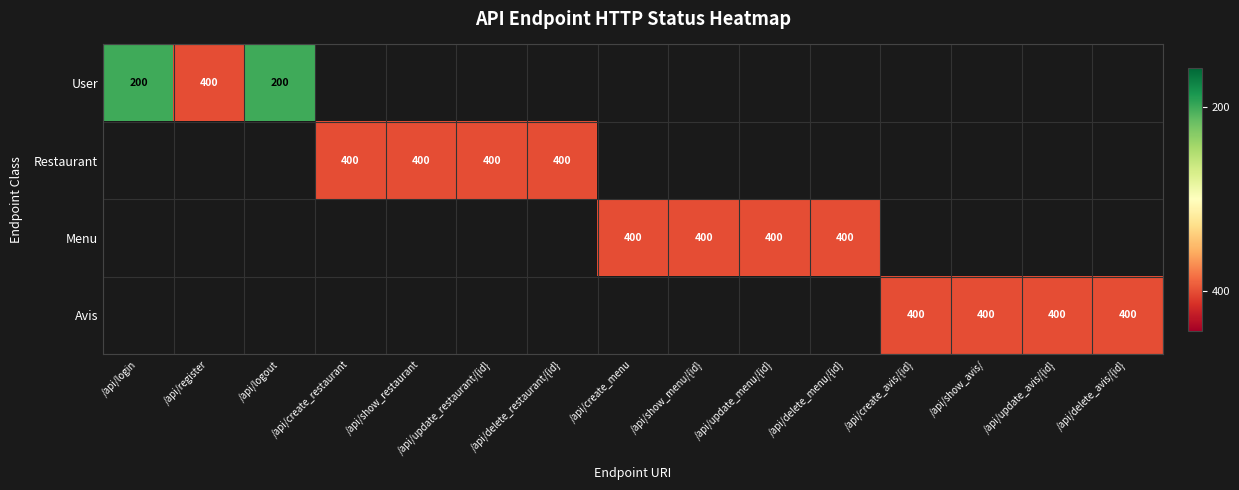

Is it true that Menu equals 526.7 at /api/create_menu?

False